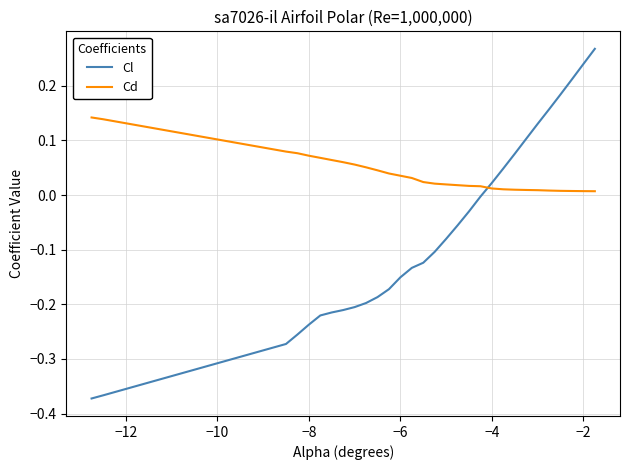

Which series has the widest spread of values?

Cl